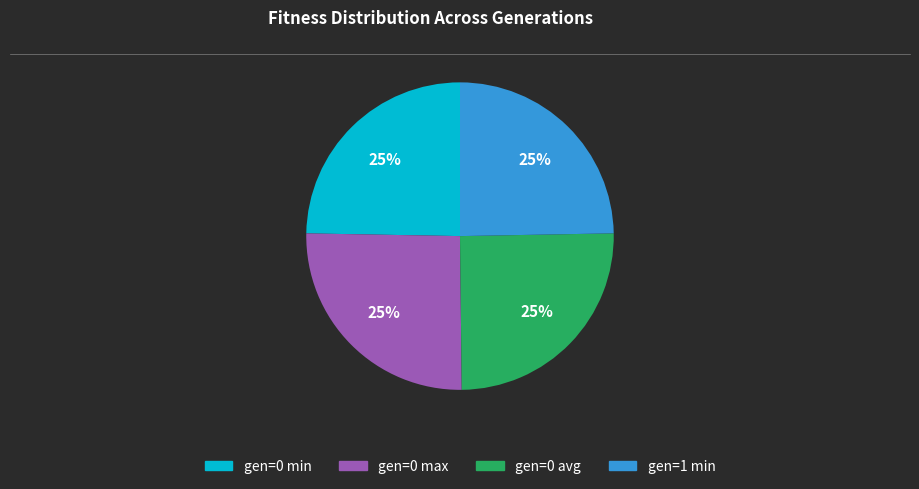

Is it true that gen=0 max is 39% of the pie?

False